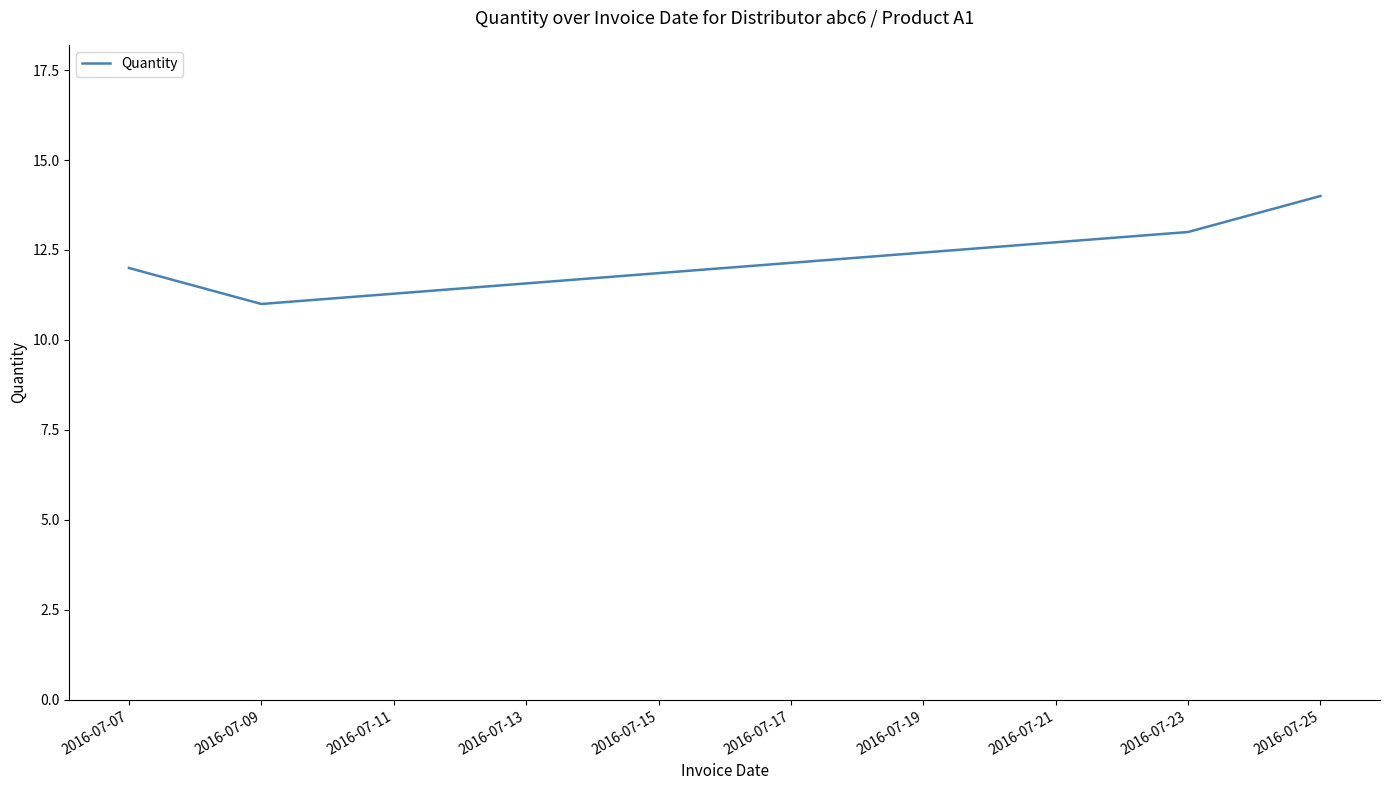

Approximately how many times larger is the value at 2016-07-09 compared to 2016-07-25?

0.8